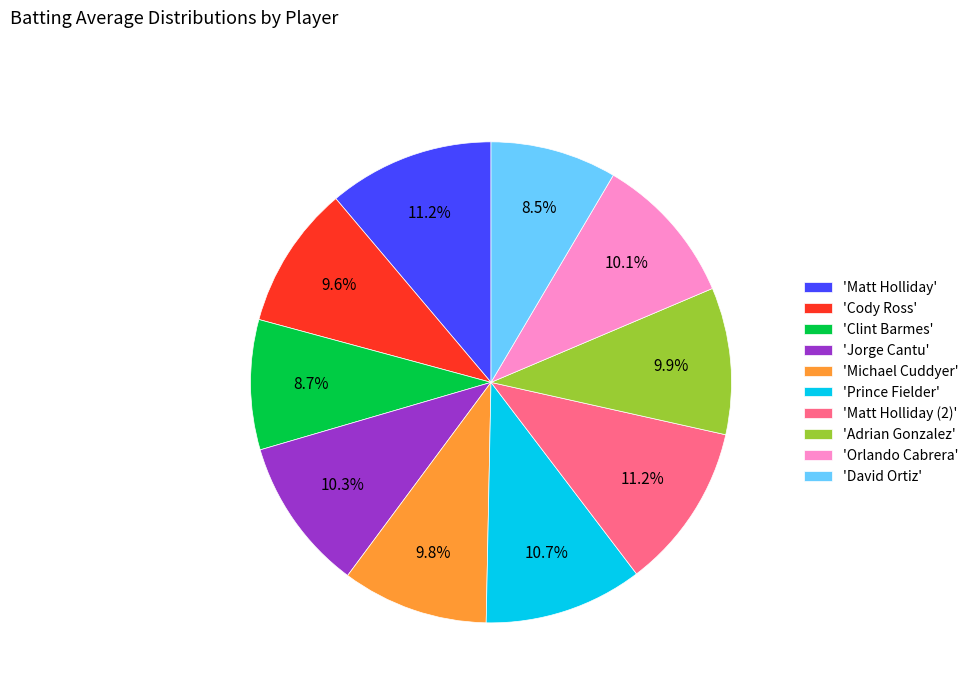

Is 'Michael Cuddyer' the majority of the pie?

No